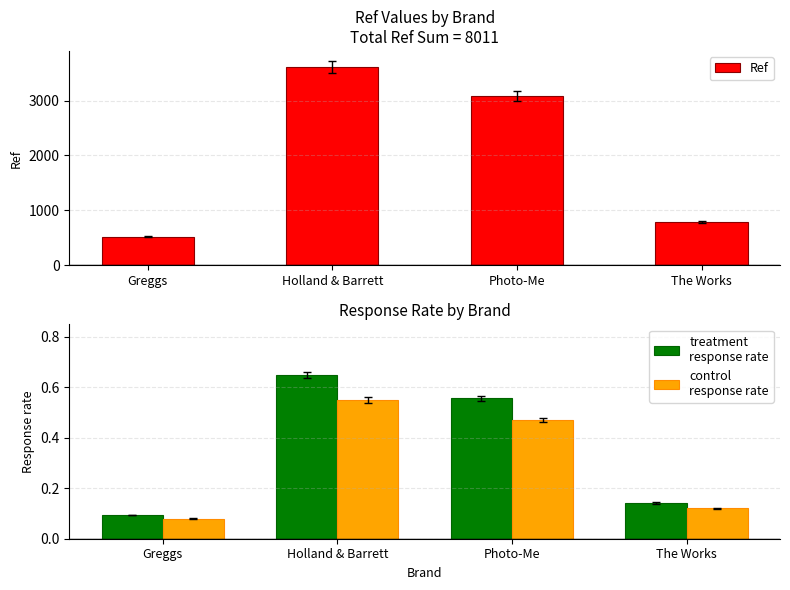

What is the value of the control
response rate bar at the 2nd from the left?

0.6